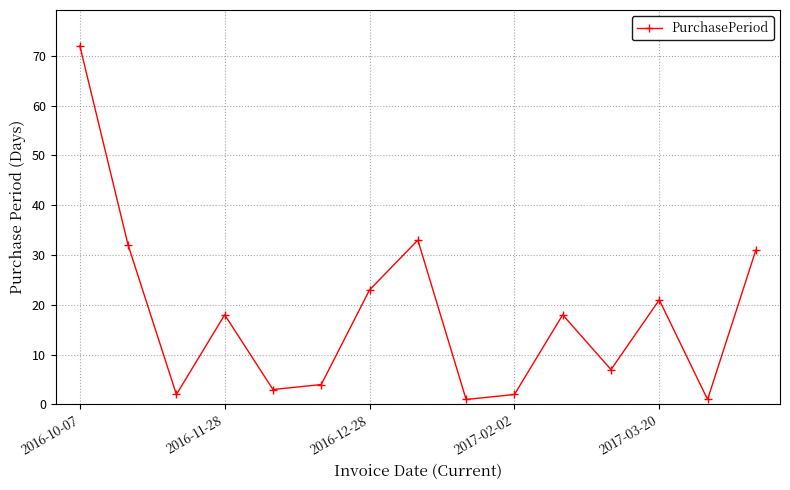

Reading right to left, extract all data points from this chart.

31	1	21	7	18	2	1	33	23	4	3	18	2	32	72